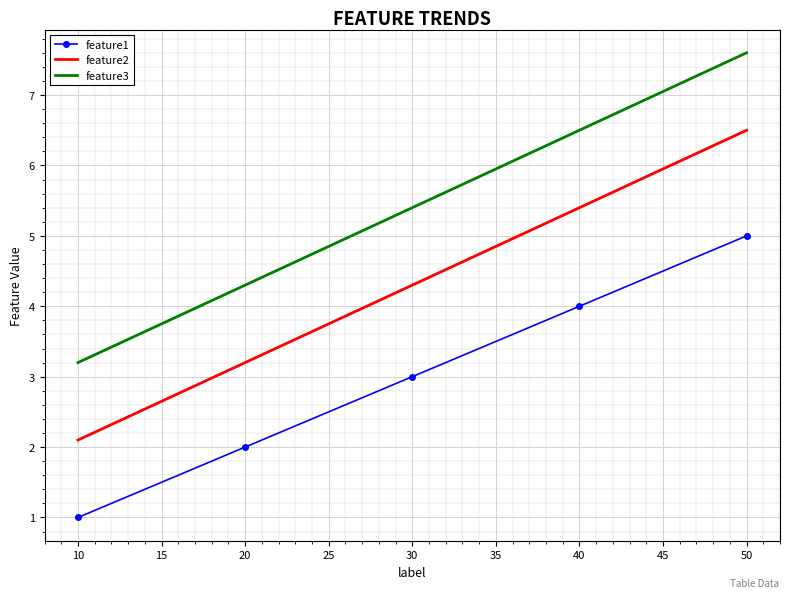

Is the value of feature3 at 20 greater than the value of feature2 at 40?

No